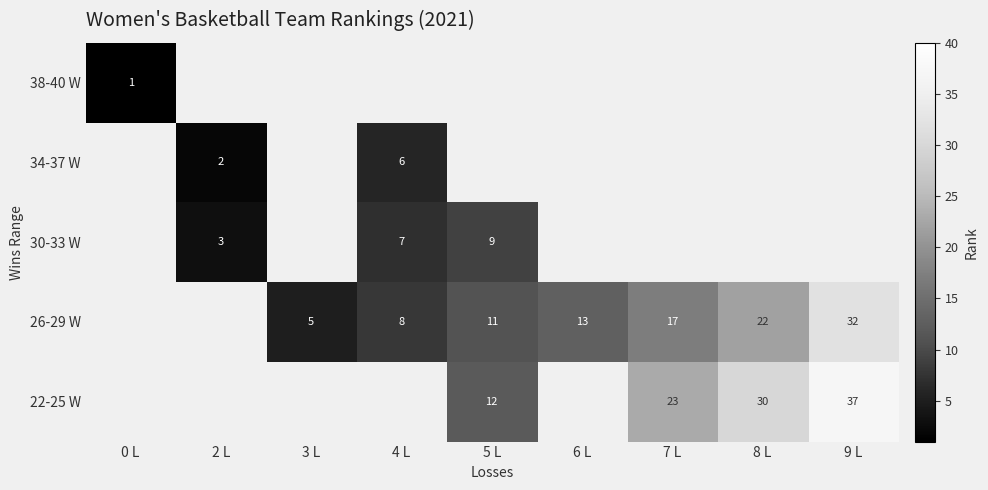

True or false: 22-25 W has a value of 42 at 8 L.

False